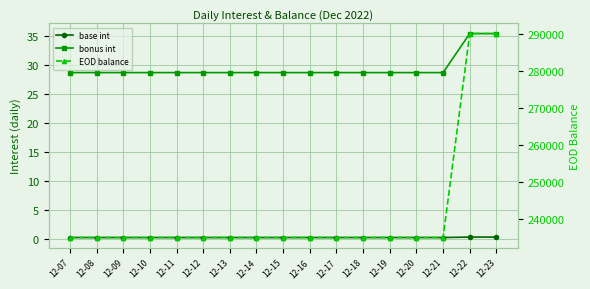

What is the maximum value shown in the chart?

290000.0